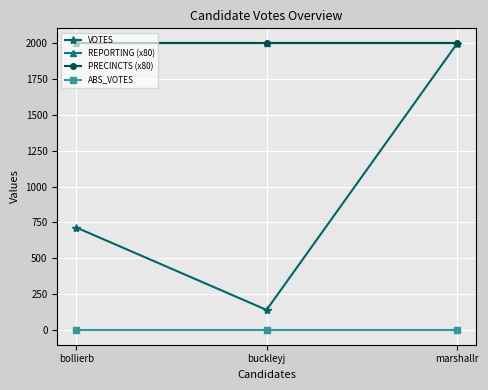

What is the label of the 3rd point from the right?

bollierb